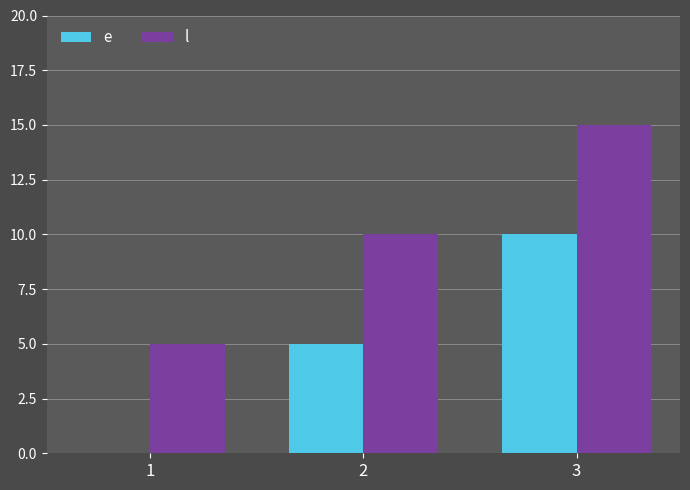

Is it true that l equals 15 at 3?

True